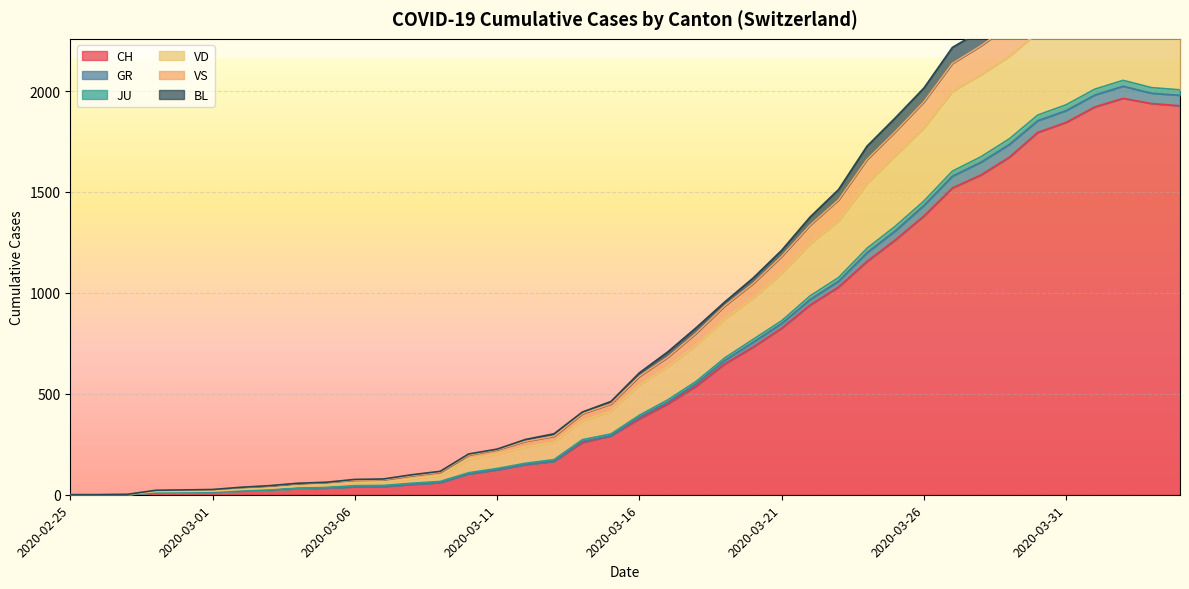

How many categories are shown in the chart?

40